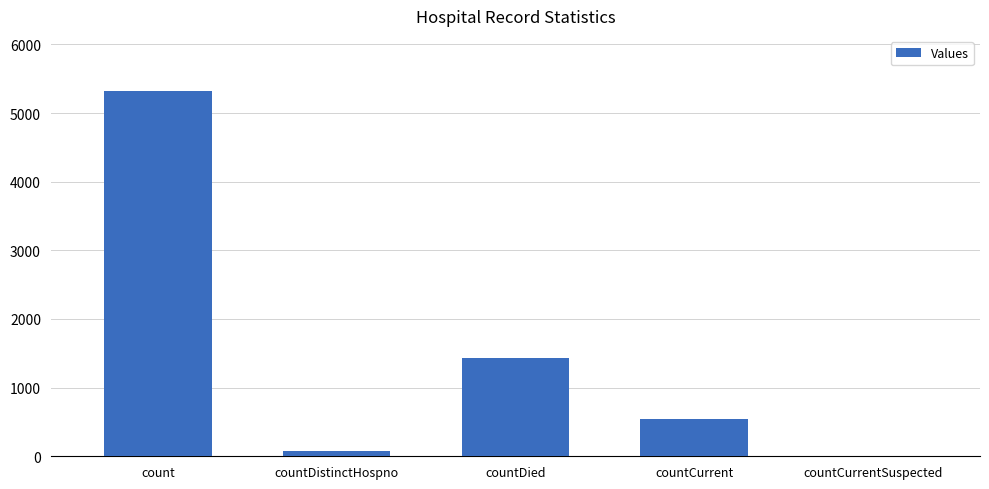

Are the bars horizontal?

No